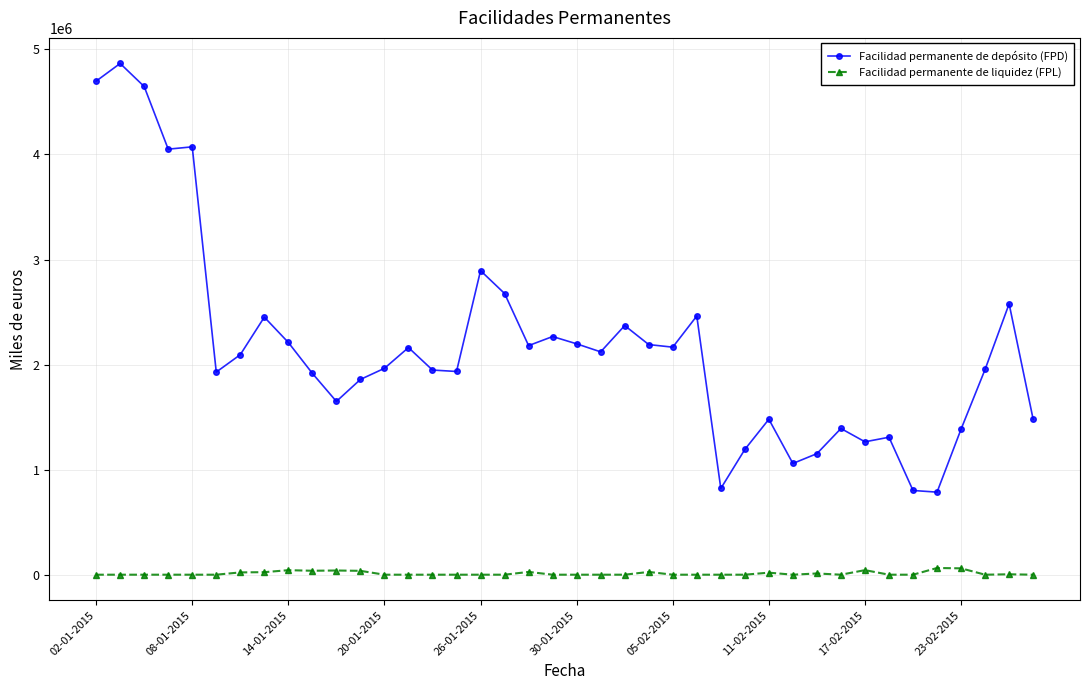

How many data points in Facilidad permanente de depósito (FPD) are less than 2094300?

20